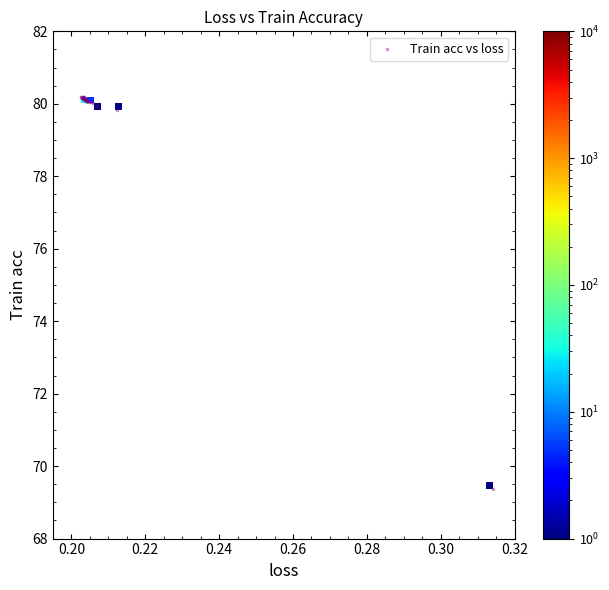

What Y value in the scatter plot is closest to 74?

69.4